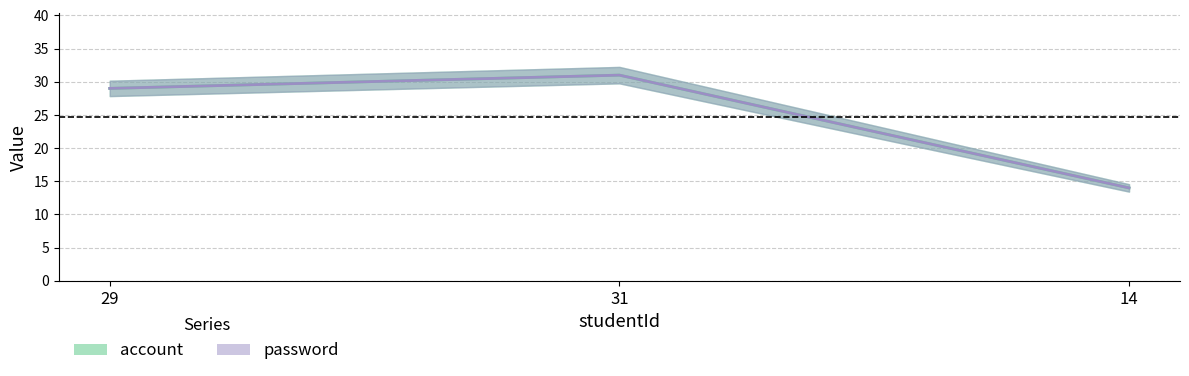

How many lines are shown in the chart?

2